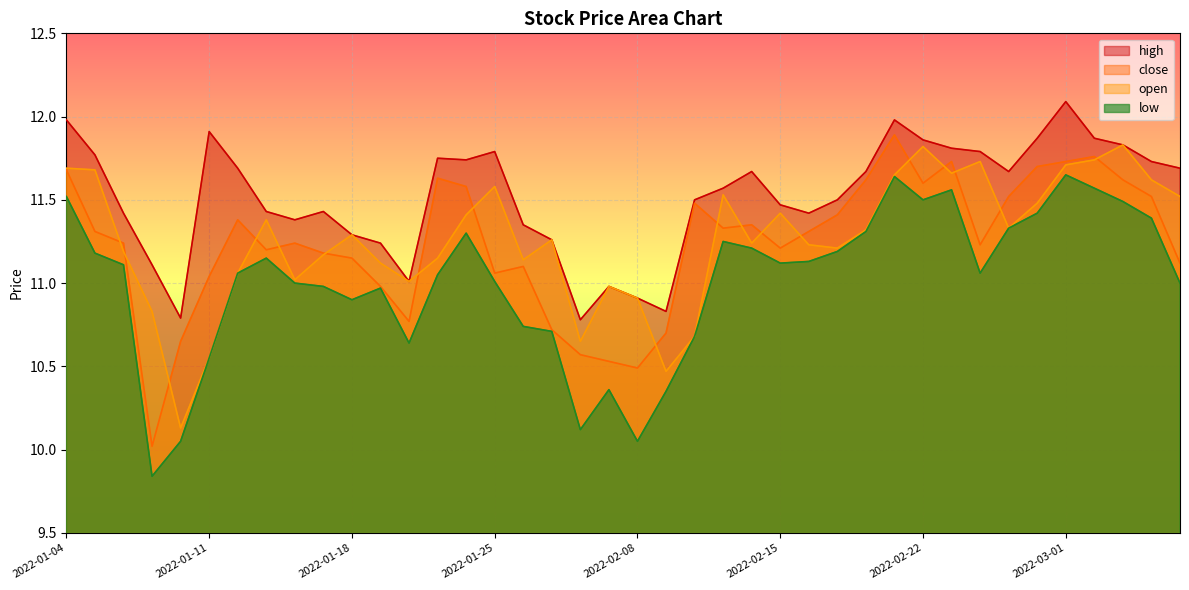

What is the sum of all low values?

440.1